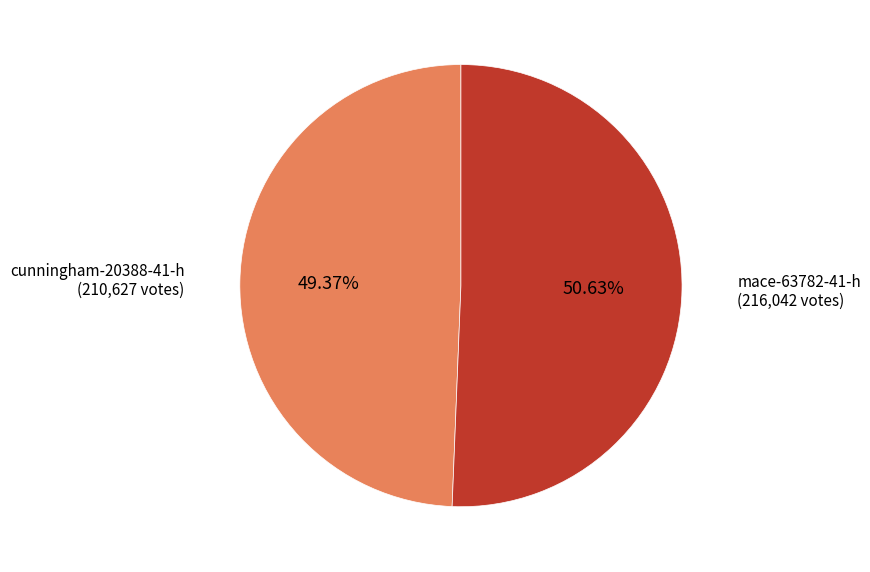

Between cunningham-20388-41-h and mace-63782-41-h, which is larger?

mace-63782-41-h